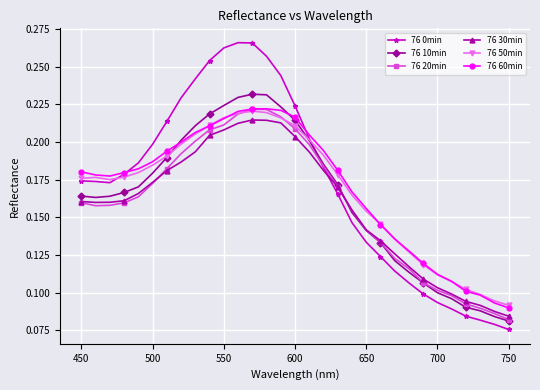

At how many categories does at least one series exceed 0?

31